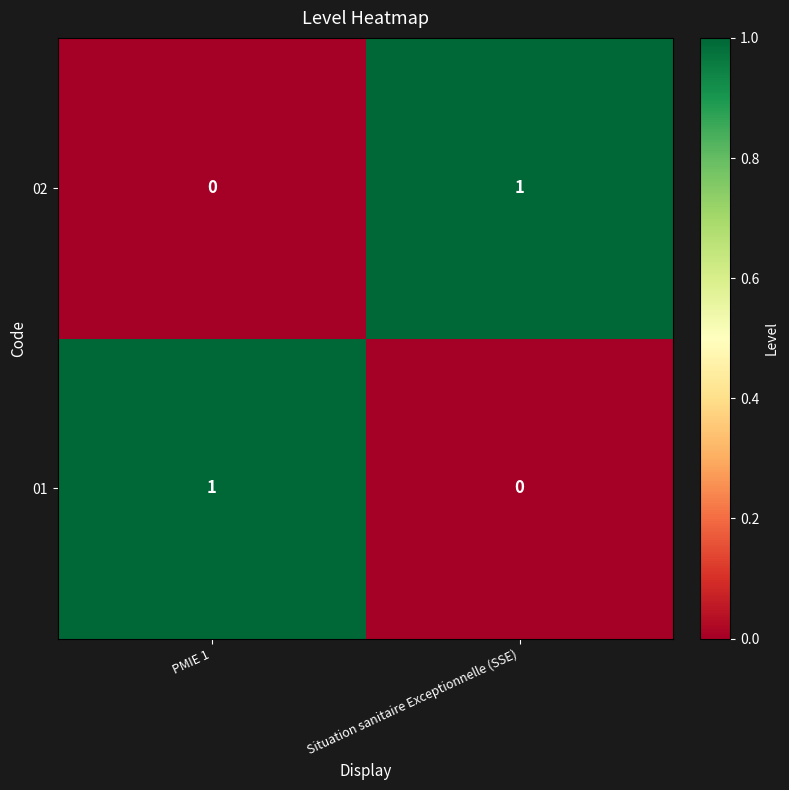

Is the value of 02 at Situation sanitaire Exceptionnelle (SSE) greater than the value of 01 at Situation sanitaire Exceptionnelle (SSE)?

Yes